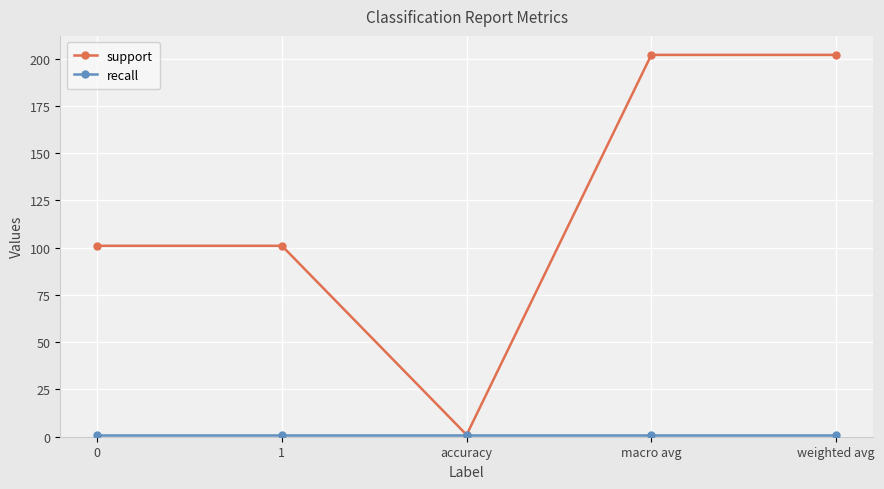

What is the value of the support point at the 4th from the left?

202